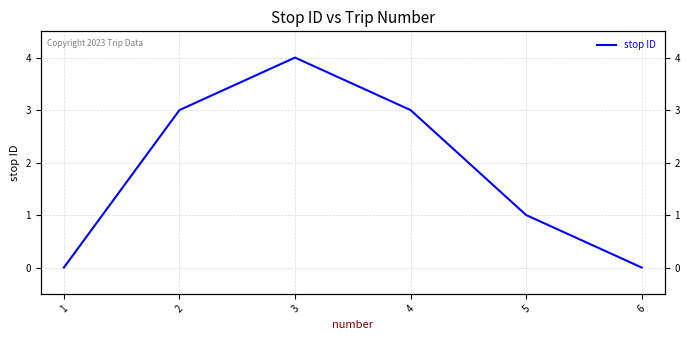

The chart shows a value of 3 at 4. True or false?

True